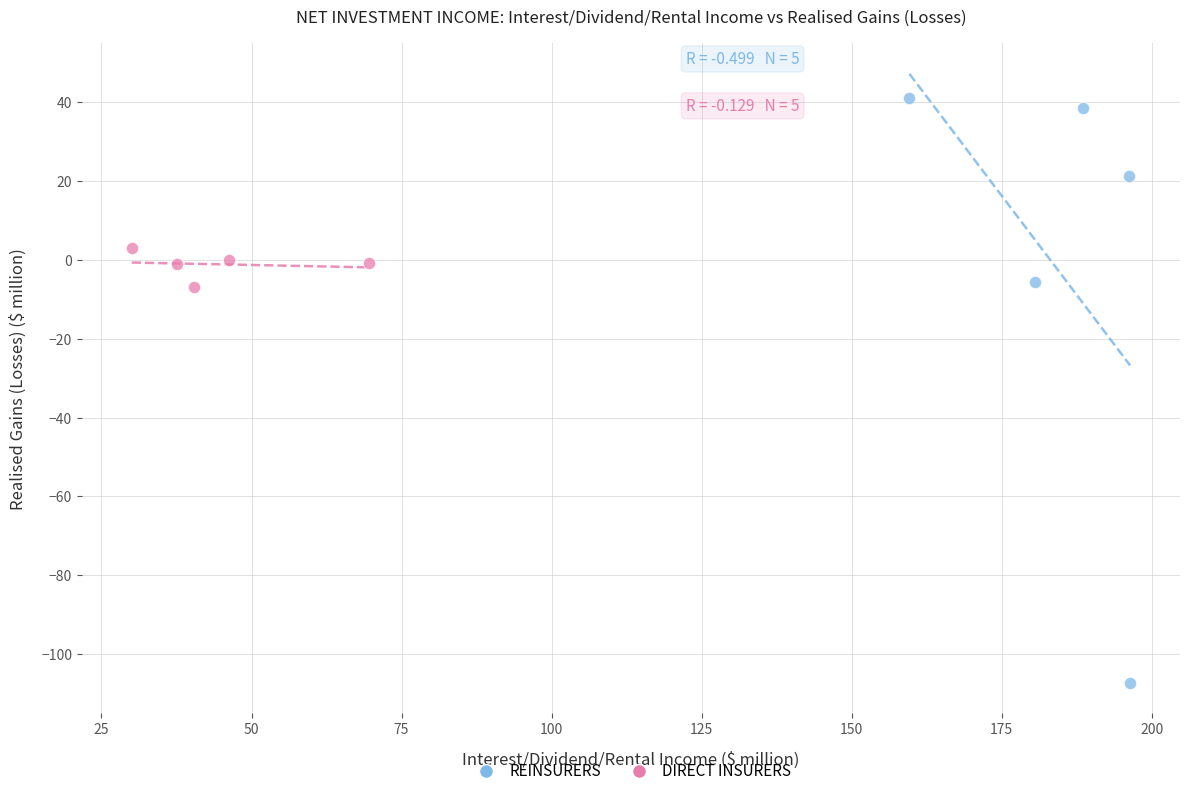

Which series contains the highest Y value?

REINSURERS